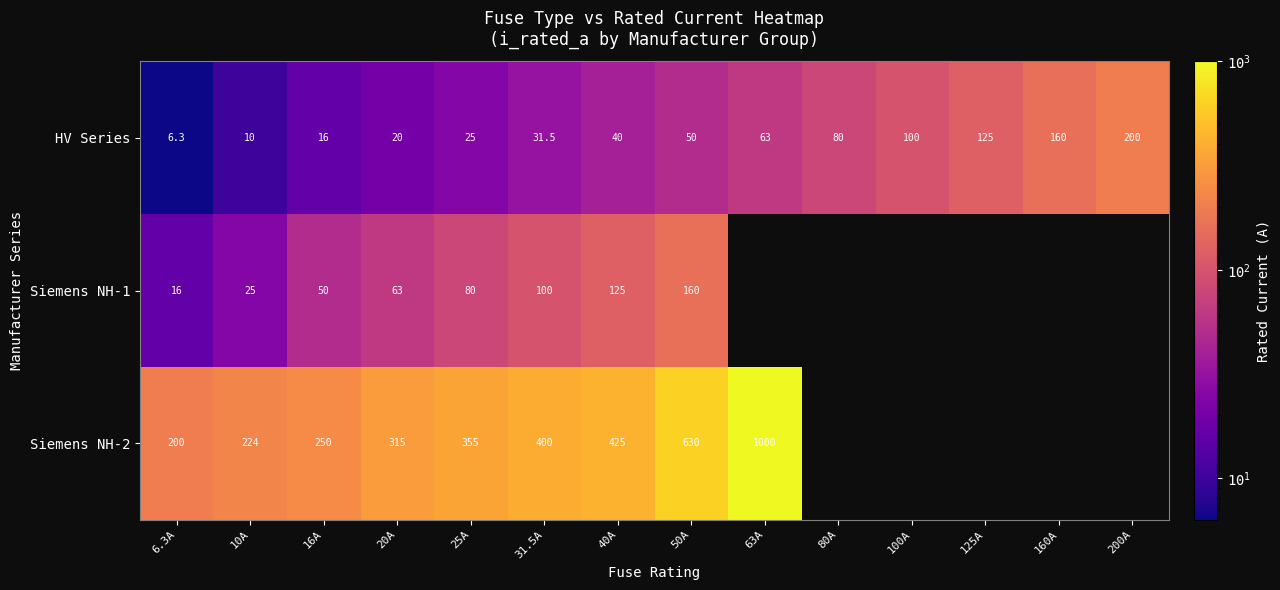

What is the difference between the maximum and minimum values in the HV Series series?

193.7